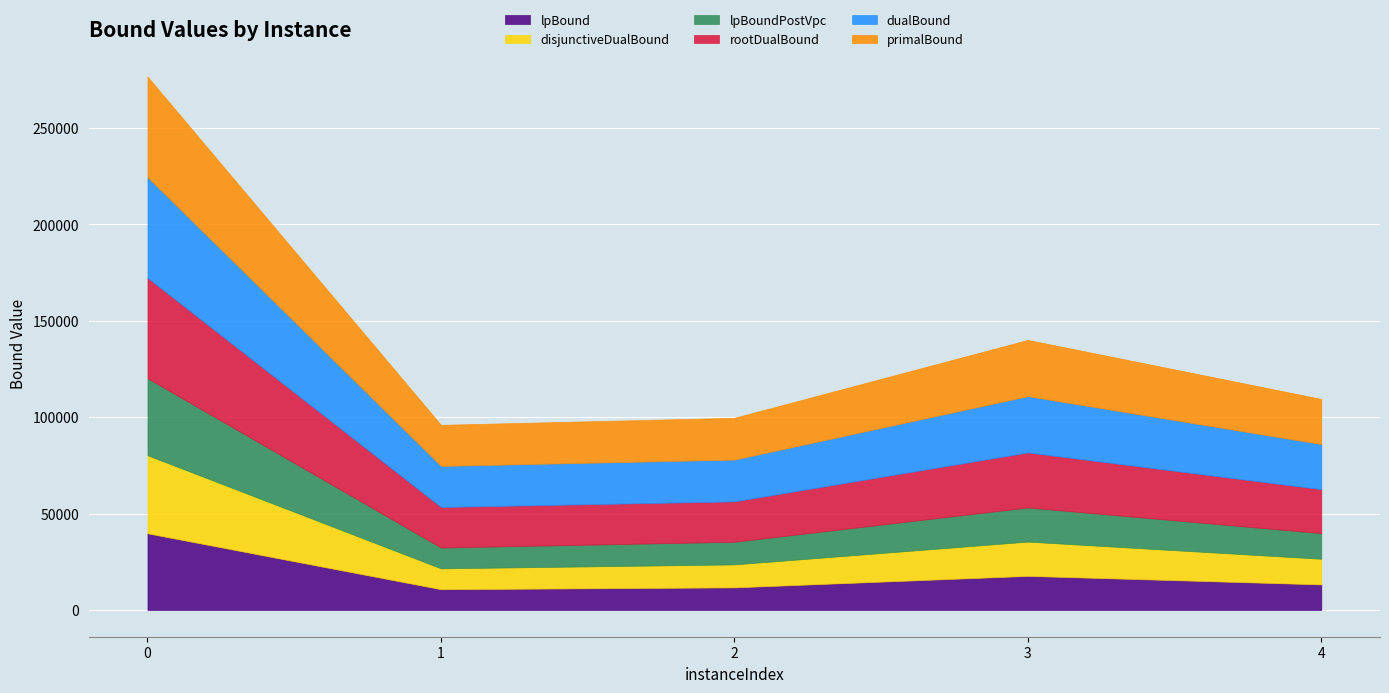

At how many categories does at least one series exceed 31251?

1